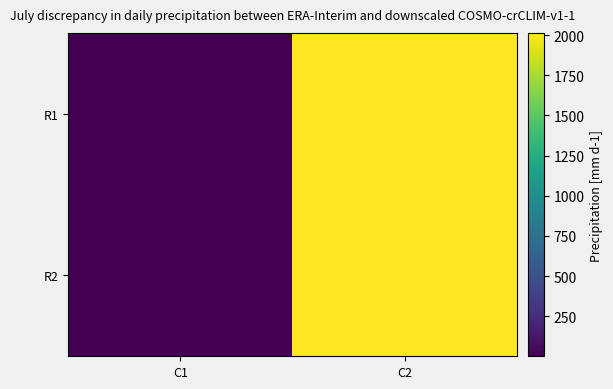

What is the total value across all series at C1?

3